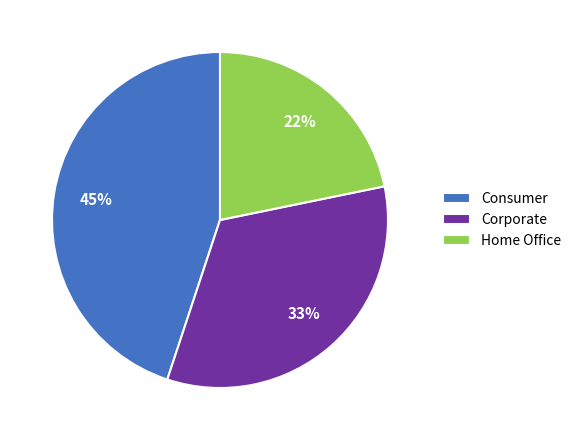

To the nearest percent, what is the difference between the Consumer and Corporate slice percentages?

12%